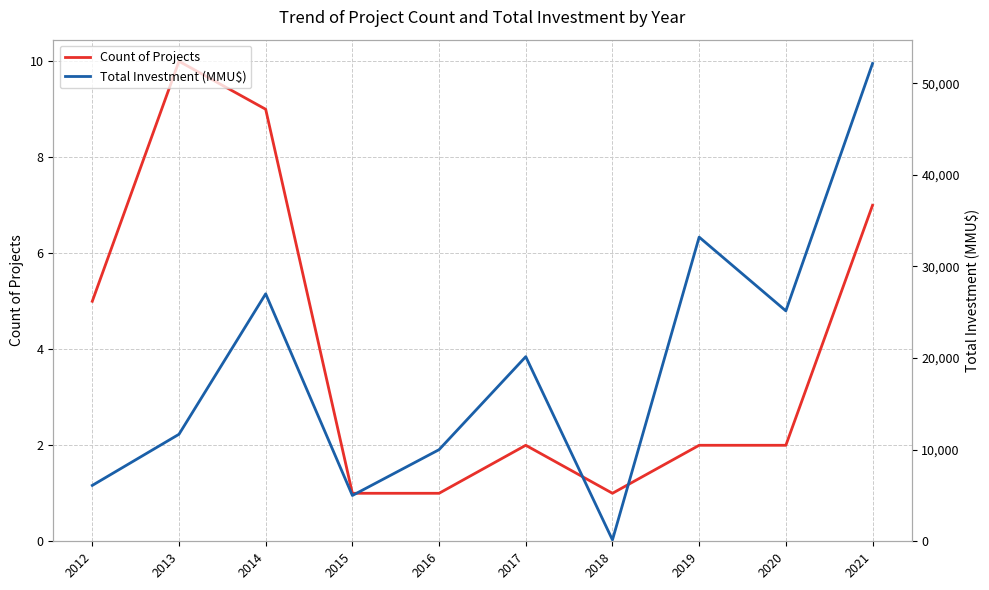

What is the average value of the Count of Projects series?

4